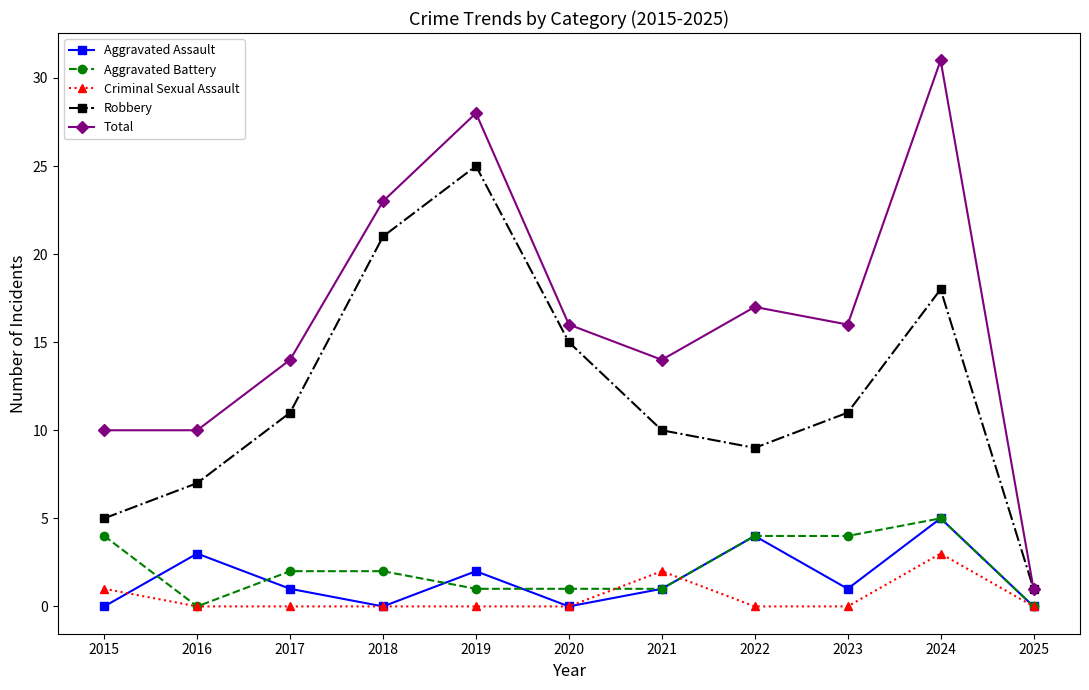

Which category has the highest value in the Total series?

2024